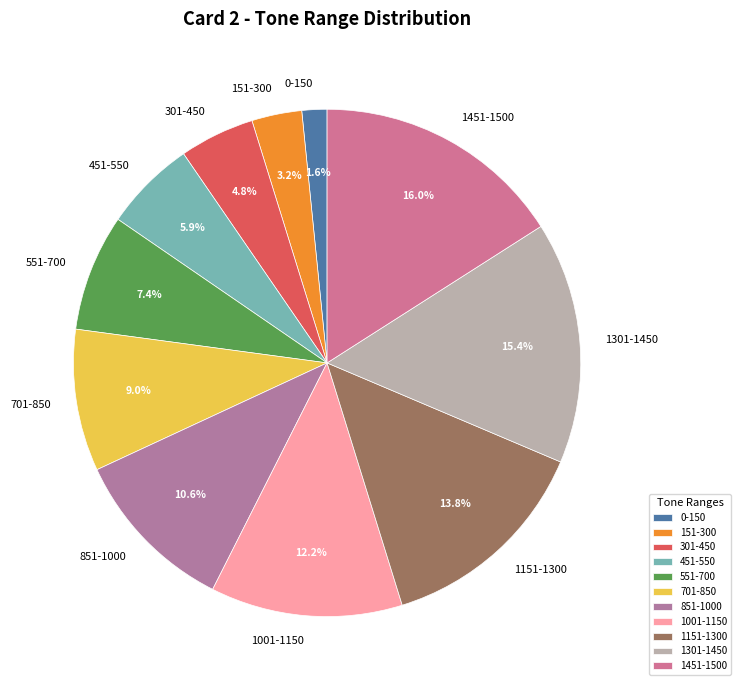

True or false: 0-150 accounts for 12% of the total.

False